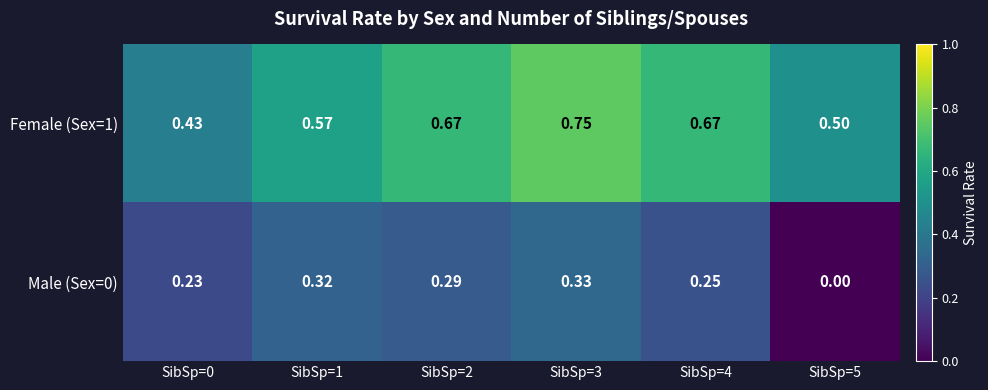

Which series has the largest total across all categories?

Female (Sex=1)